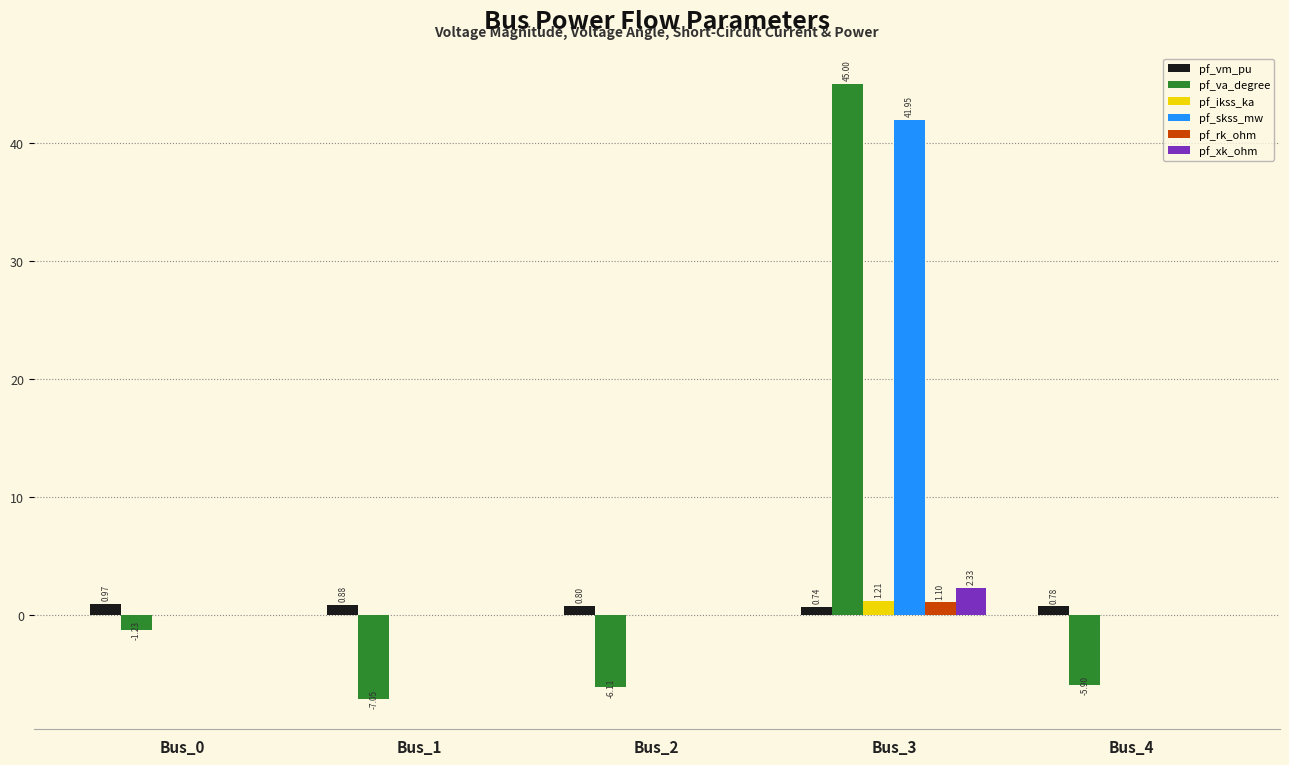

What is the sum of all pf_ikss_ka values?

1.2